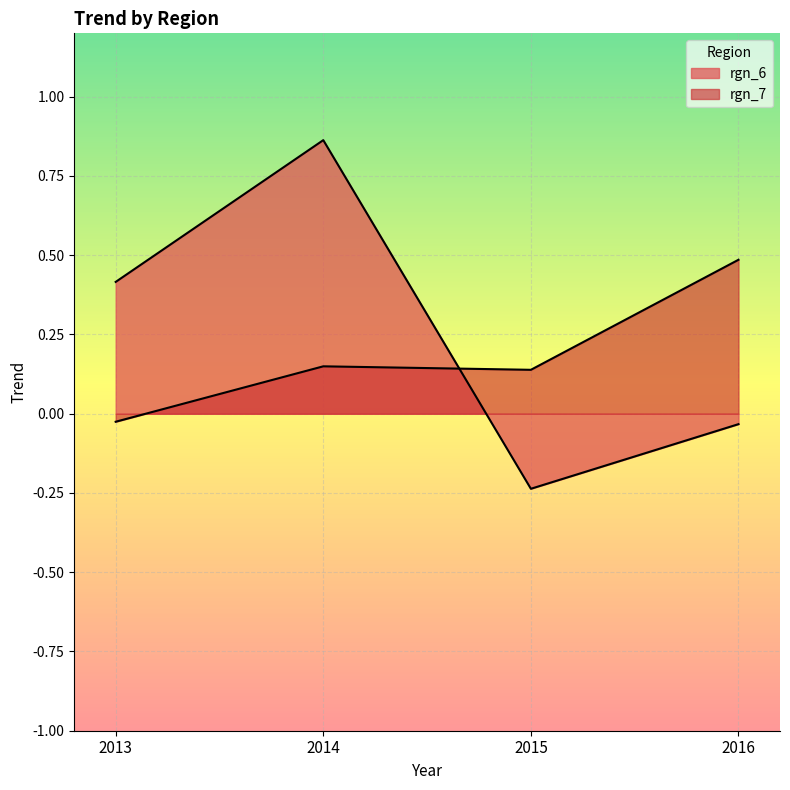

Reading left to right, transcribe all the data shown in this chart.

rgn_6: 2013=0.4	2014=0.9	2015=-0.2	2016=-0.0
rgn_7: 2013=-0.0	2014=0.1	2015=0.1	2016=0.5